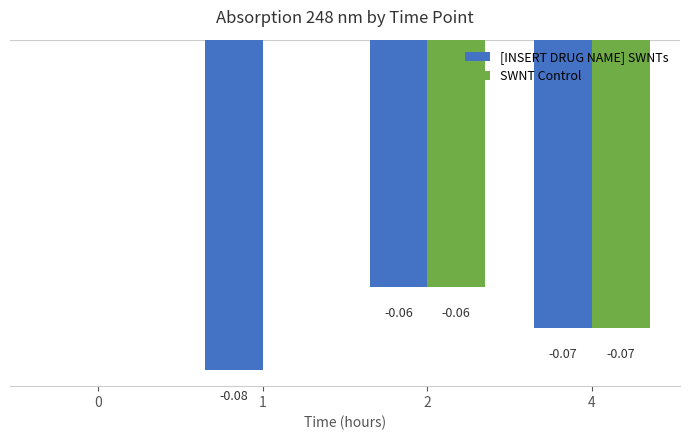

Which series has the largest range (max minus min)?

[INSERT DRUG NAME] SWNTs